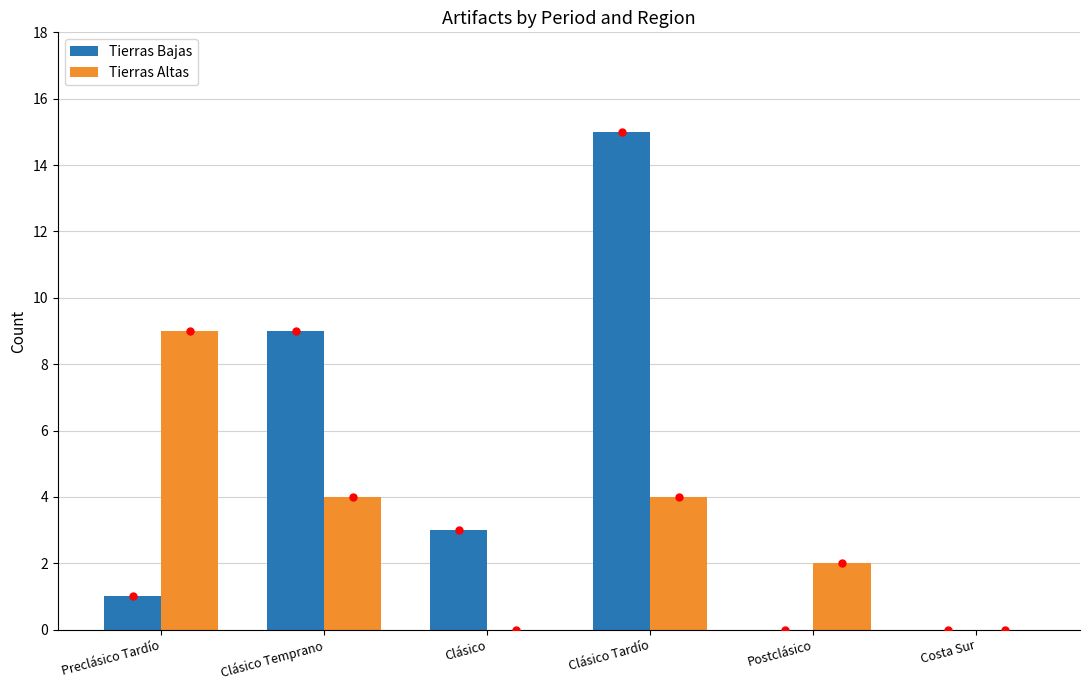

True or false: Tierras Altas has a value of 0 at Clásico.

True